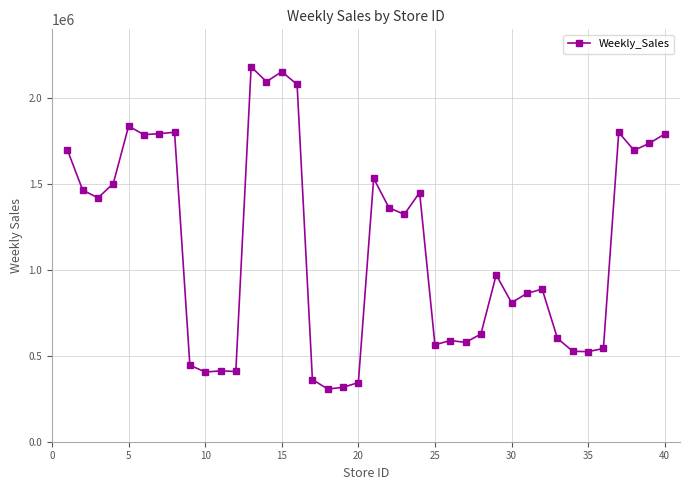

What is the average value?

1138189.4